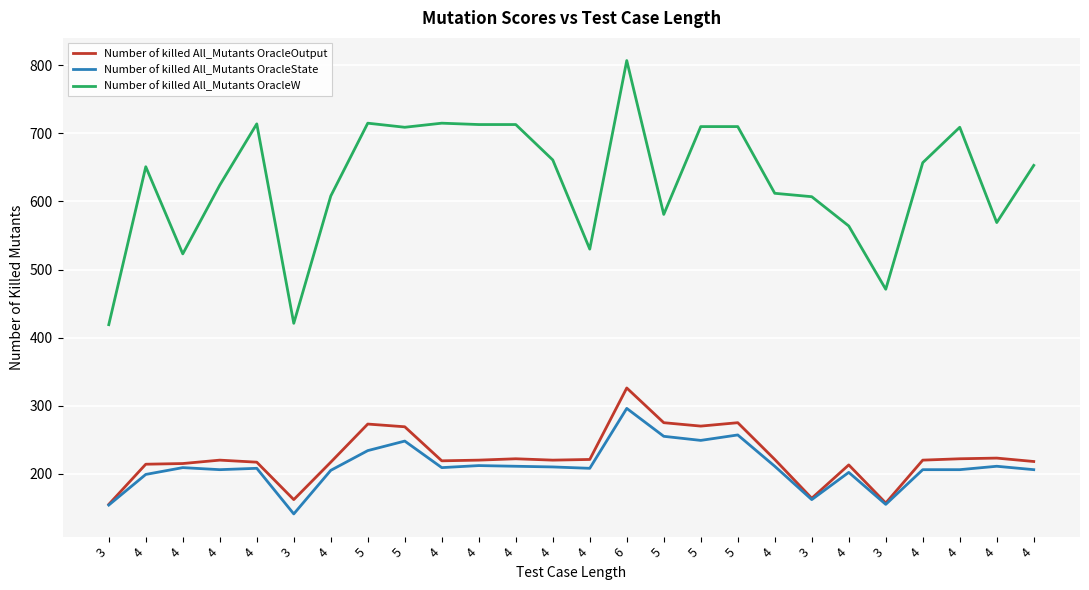

What is the label of the 13th point from the right?

4